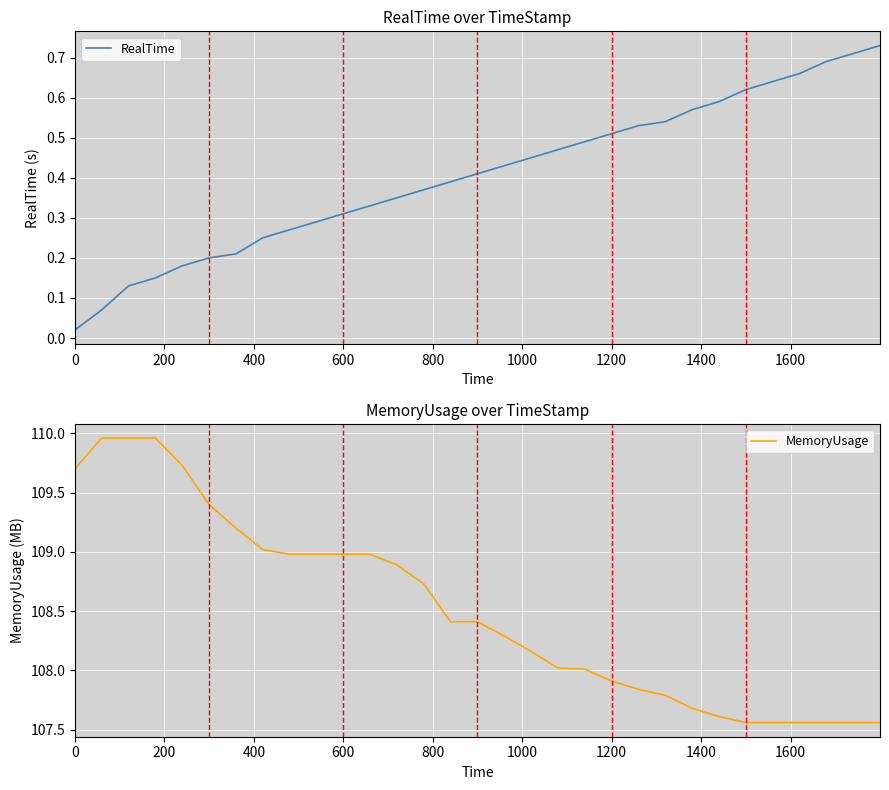

What position from the left is 200?

2